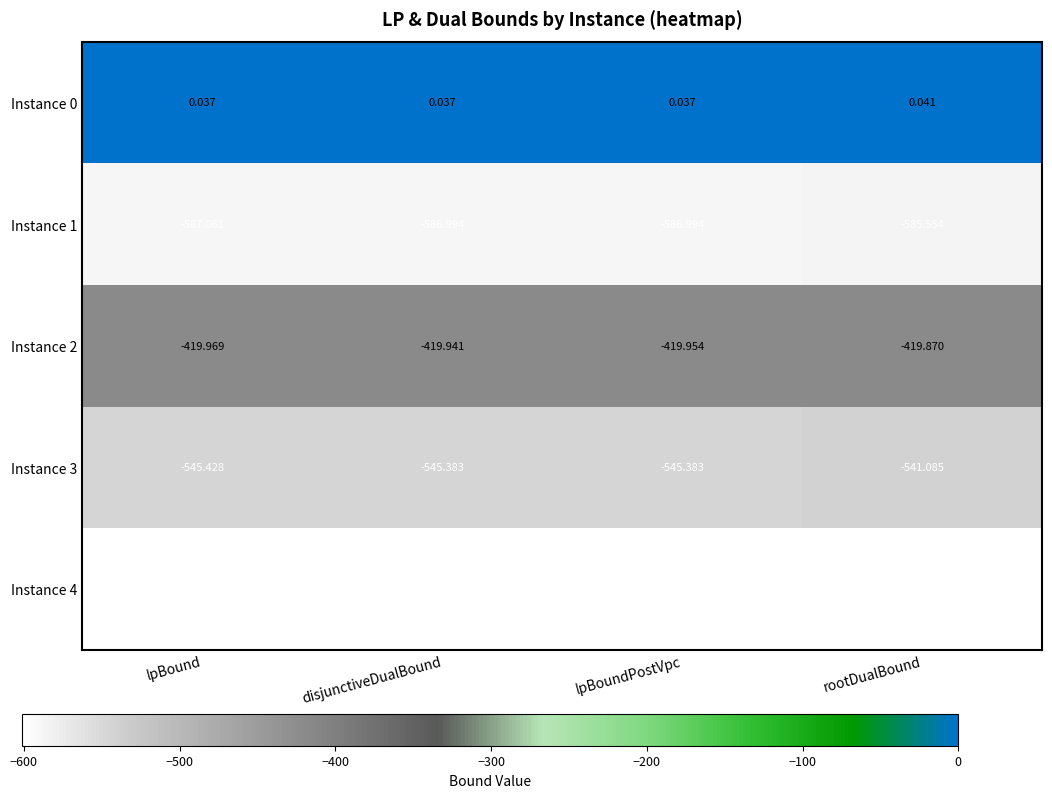

At which category does the chart reach its peak across all series?

rootDualBound